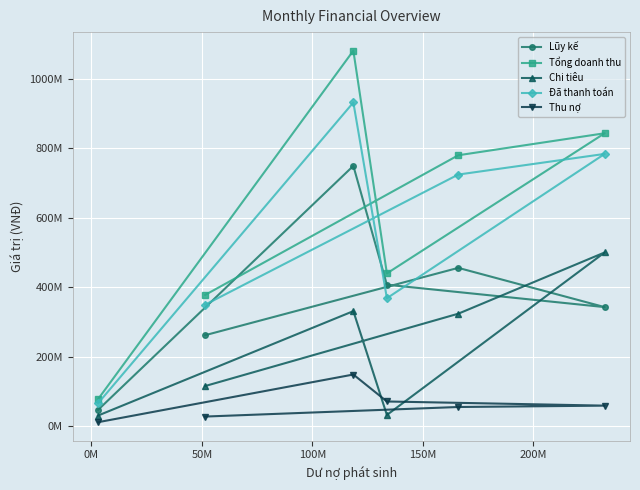

What are all the series names shown in the legend?

Lũy kế, Tổng doanh thu, Chi tiêu, Đã thanh toán, Thu nợ